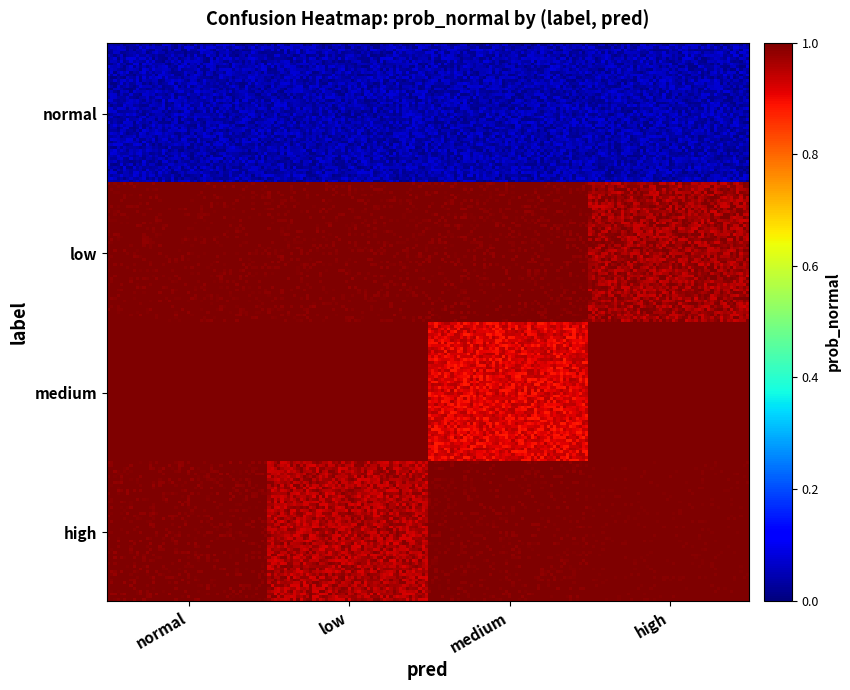

Reading right to left, extract all data points from this chart.

1.0	1.0	0.9	1.0	1.0	0.9	1.0	1.0	0.9	1.0	1.0	1.0	0.0	0.0	0.0	0.0